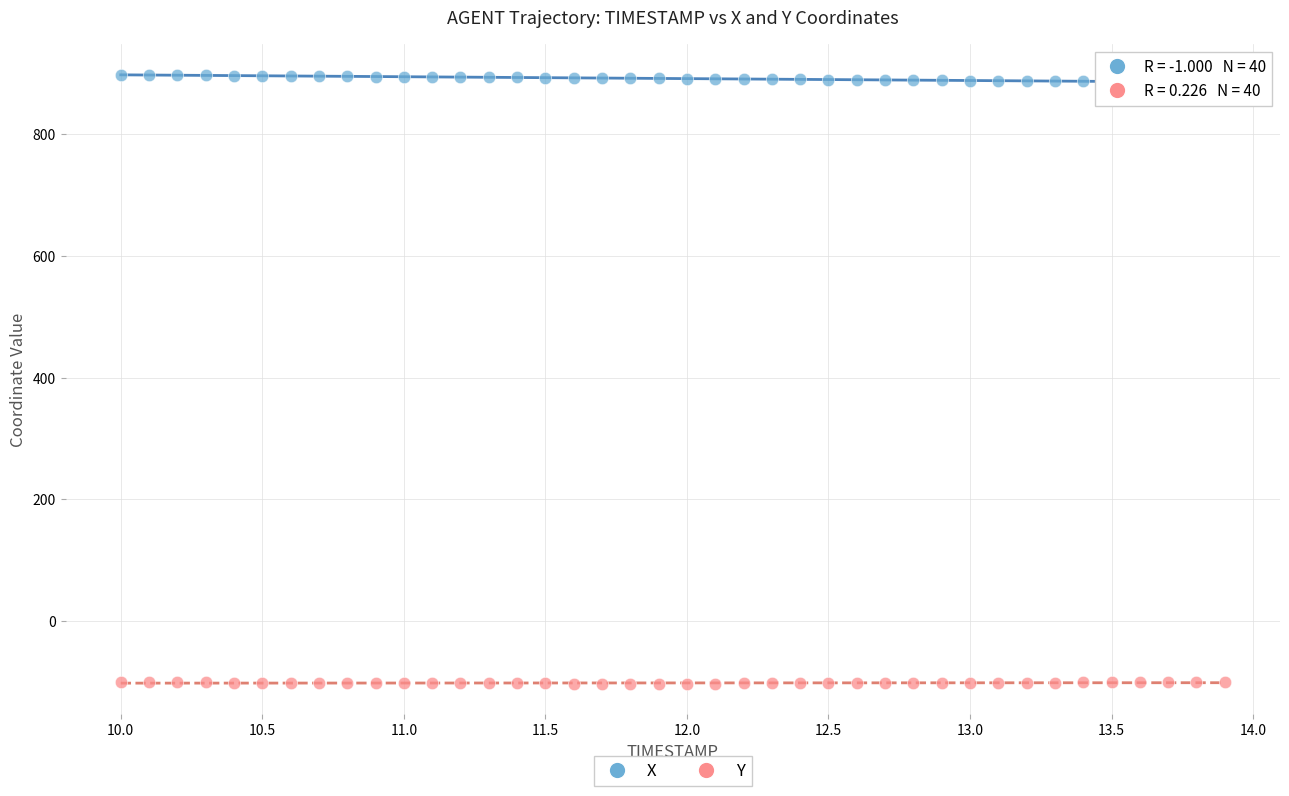

What are all the series names shown in the legend?

X, Y